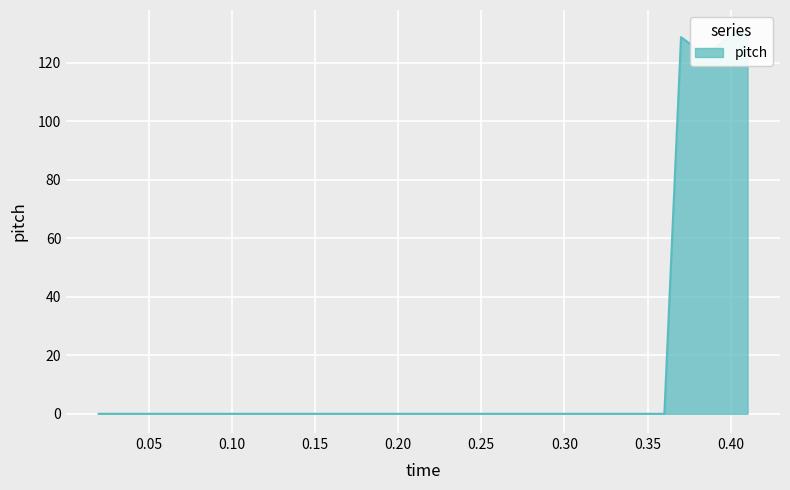

What is the difference between the maximum and minimum values?

131.4